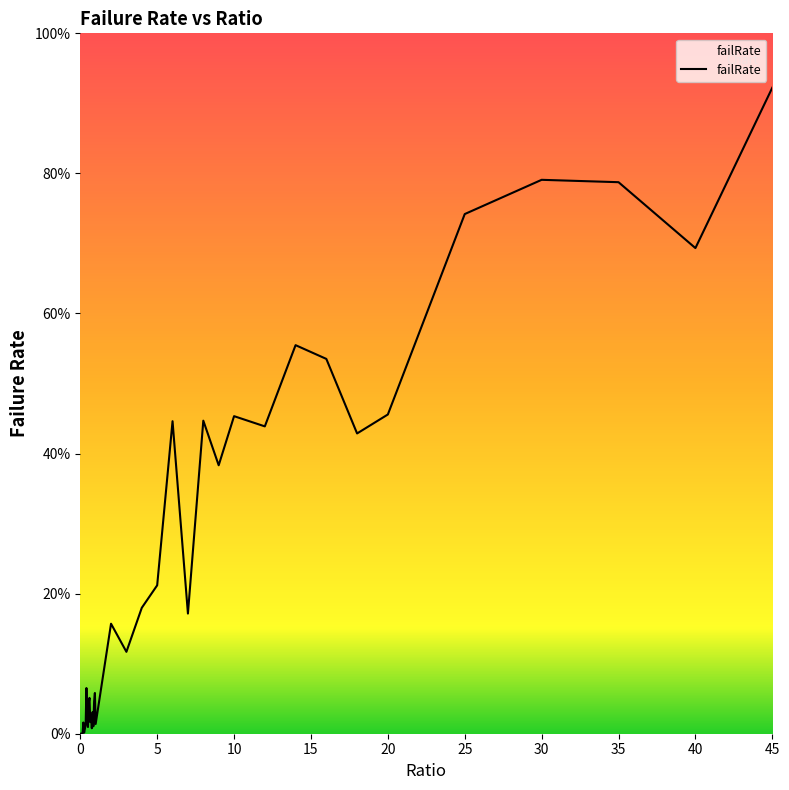

Reading left to right, list all the values displayed in this chart.

0.0	0.0	0.0	0.0	0.0	0.0	0.0	0.0	0.1	0.0	0.0	0.0	0.1	0.0	0.0	0.0	0.0	0.0	0.0	0.1	0.0	0.2	0.1	0.2	0.2	0.4	0.2	0.4	0.4	0.5	0.4	0.6	0.5	0.4	0.5	0.7	0.8	0.8	0.7	0.9